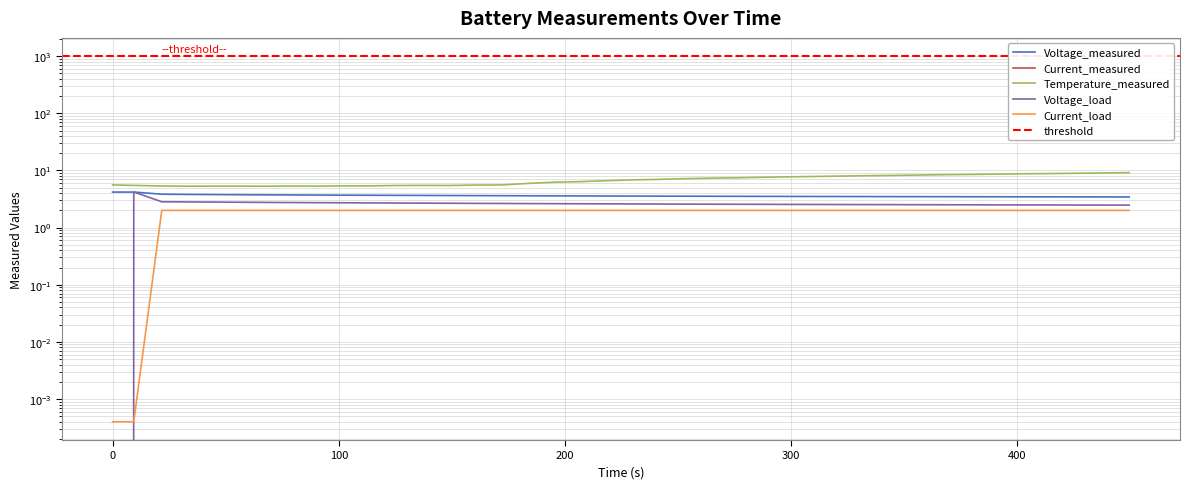

Which series has the largest range (max minus min)?

Voltage_load